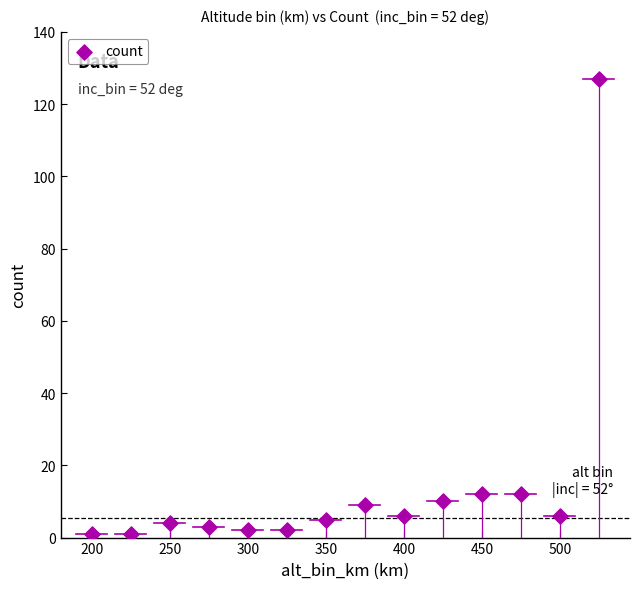

What is the range of Y values (max minus min)?

126